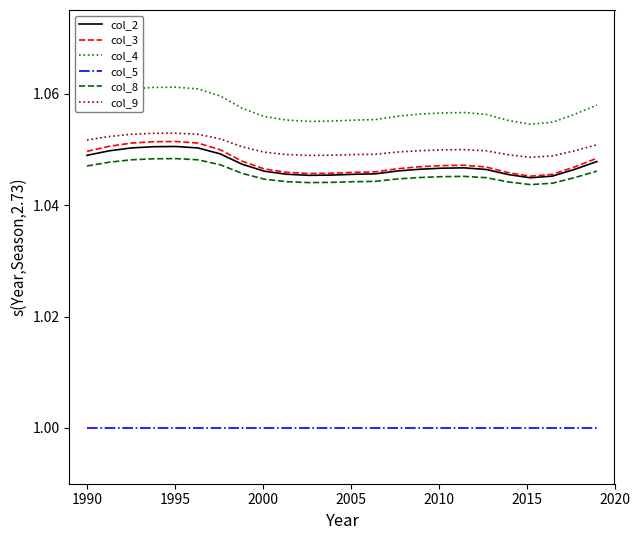

Which series has the largest total across all categories?

col_4